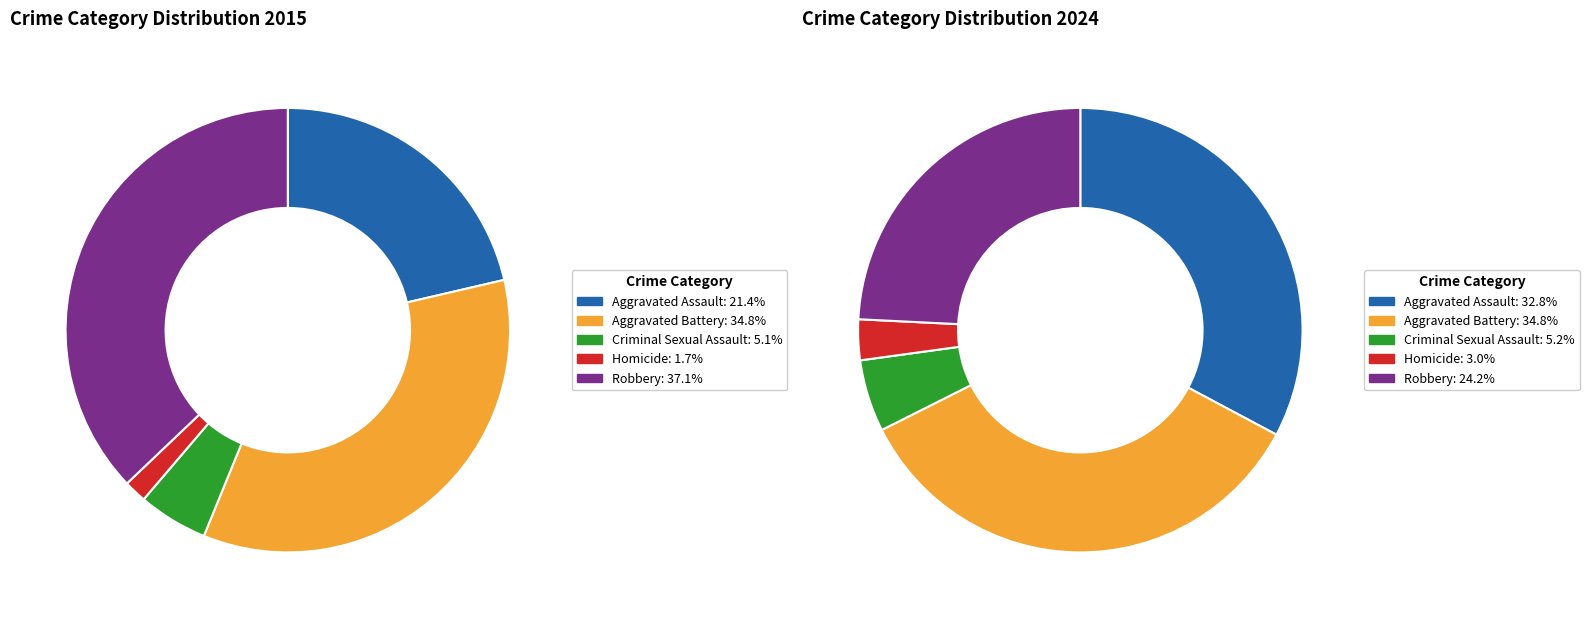

Does any single category account for the majority?

No